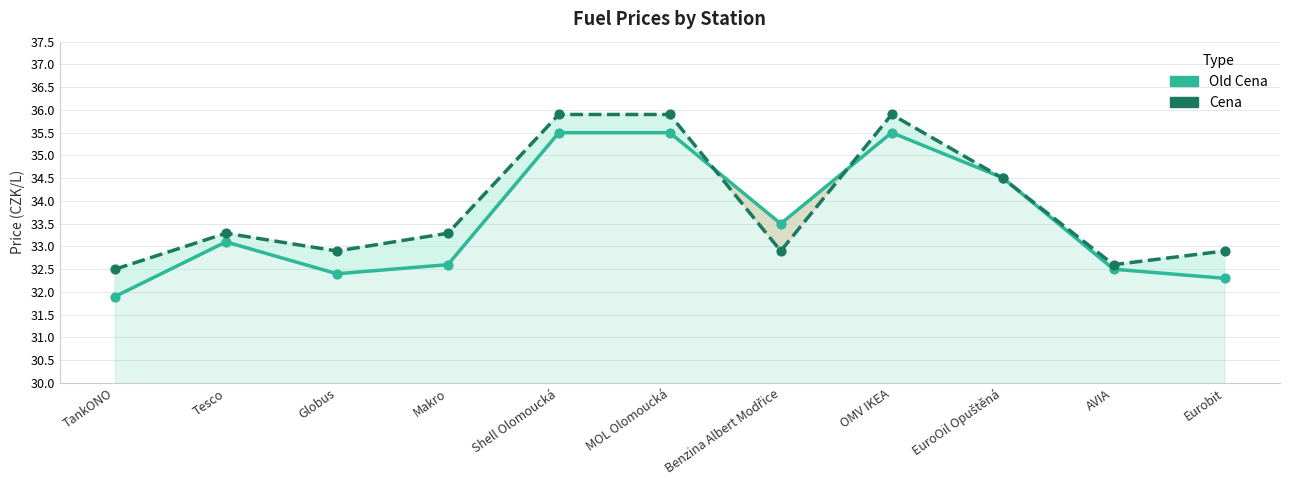

Which series reaches the minimum Y coordinate?

Old Cena